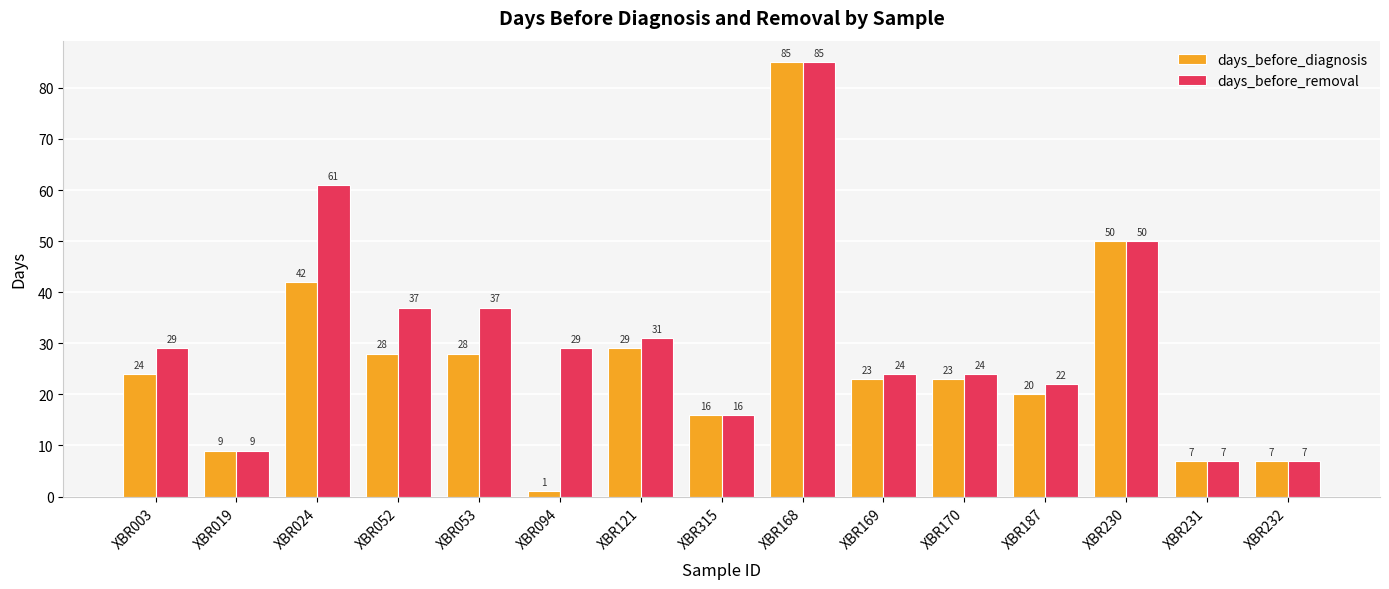

At how many categories does at least one series exceed 70?

1